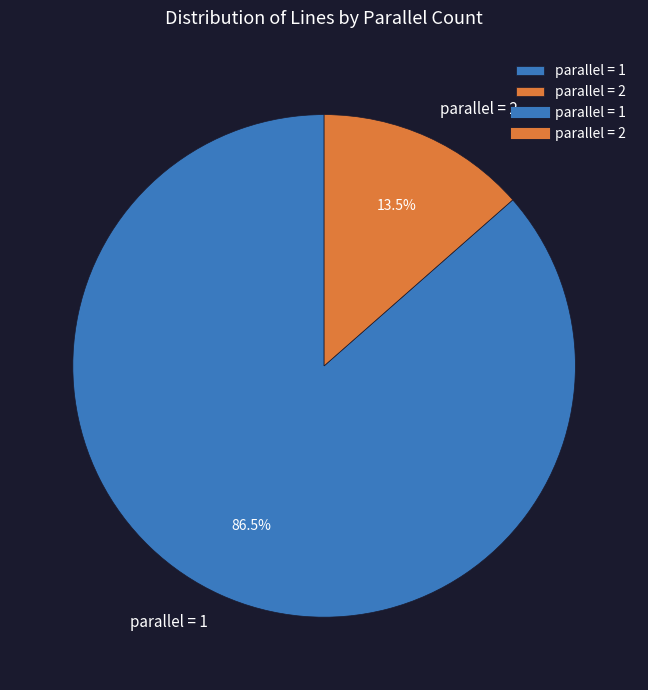

Which slice is the largest?

parallel = 1